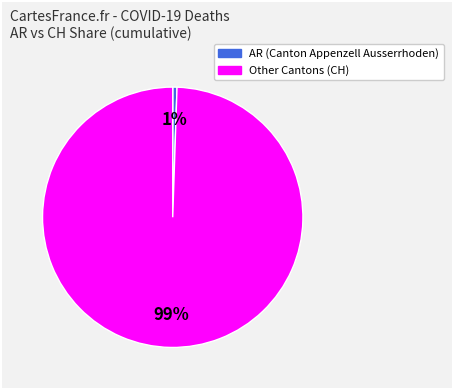

Is there a majority slice in this chart?

Yes